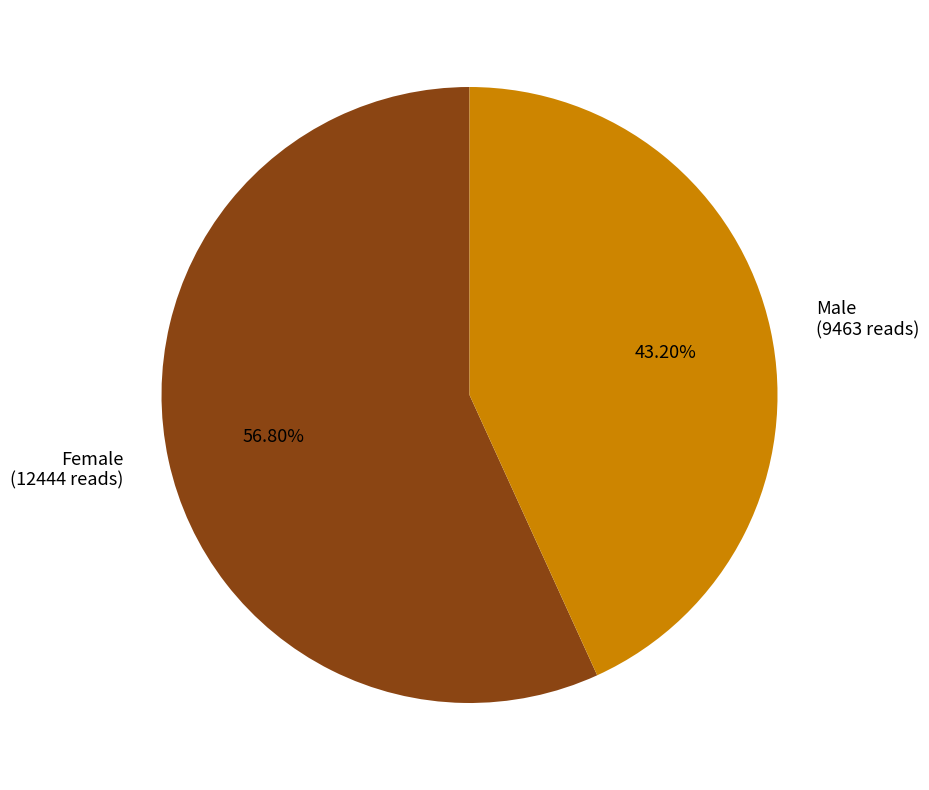

How many slices are in this pie chart?

2